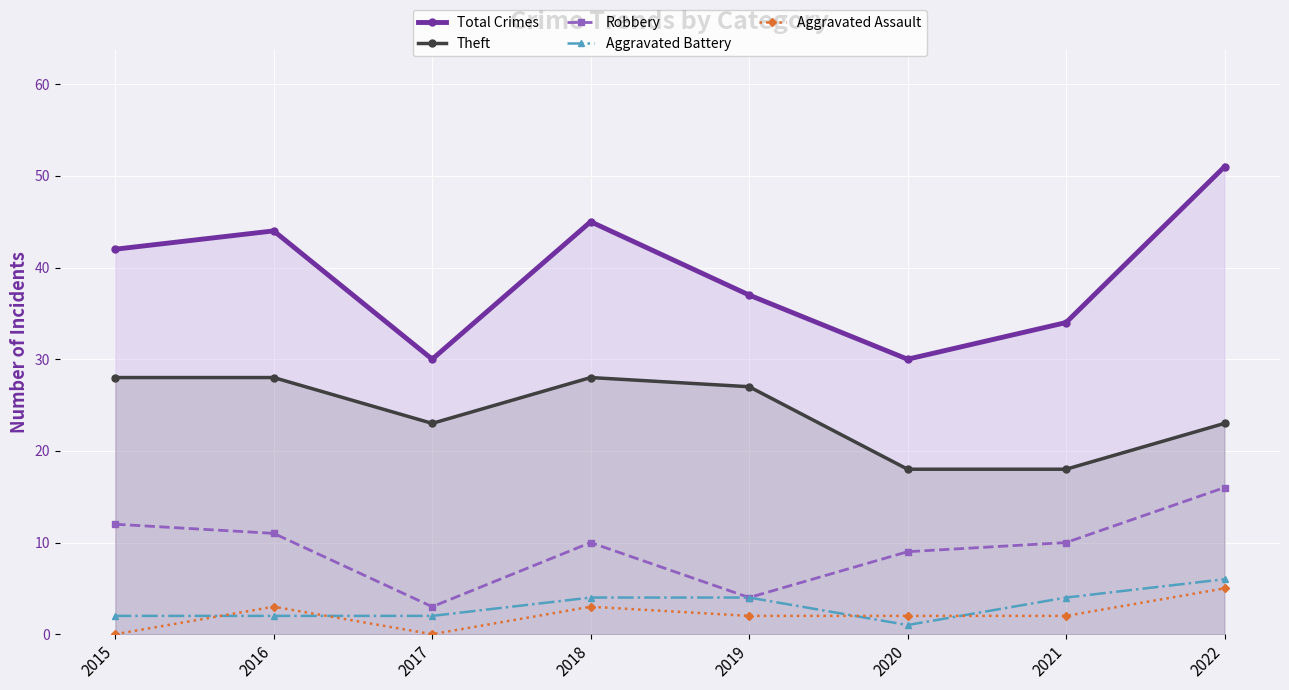

True or false: Aggravated Battery and Theft intersect in this chart.

False